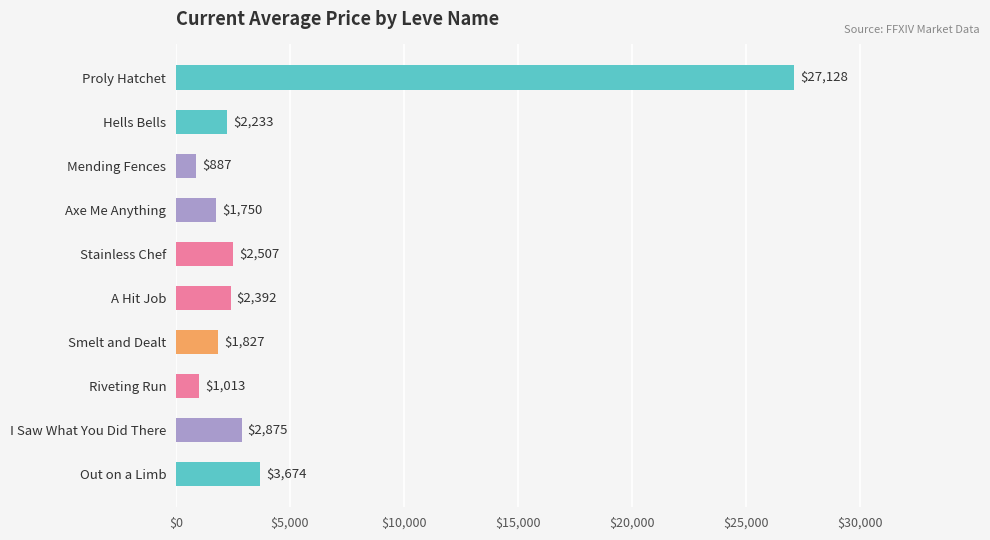

Reading bottom to top, extract all data points from this chart.

Out on a Limb=3674	I Saw What You Did There=2875	Riveting Run=1013	Smelt and Dealt=1827	A Hit Job=2392	Stainless Chef=2507	Axe Me Anything=1750	Mending Fences=887	Hells Bells=2233	Proly Hatchet=27128